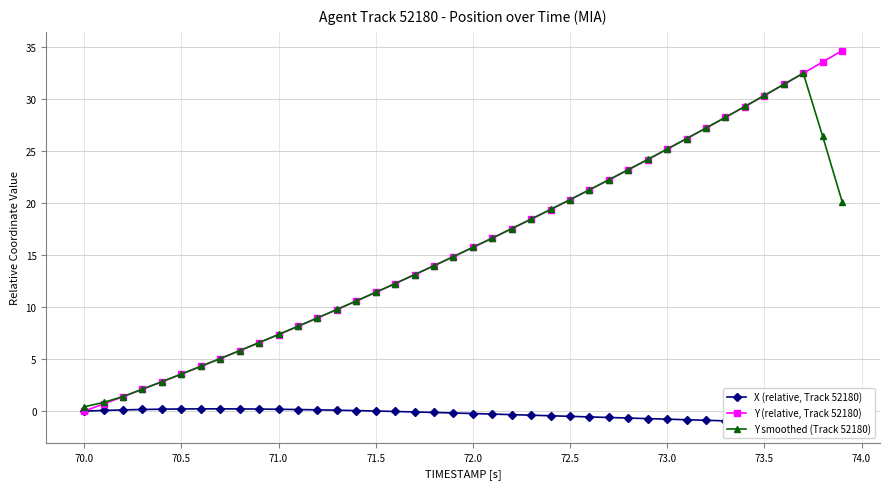

Reading left to right, extract all data points from this chart.

X (relative, Track 52180): 0.0	0.1	0.1	0.2	0.2	0.2	0.2	0.2	0.2	0.2	0.2	0.2	0.1	0.1	0.1	0.0	-0.0	-0.1	-0.1	-0.2	-0.2	-0.3	-0.3	-0.4	-0.4	-0.5	-0.6	-0.6	-0.7	-0.7	-0.8	-0.8	-0.9	-0.9	-1.0	-1.0	-1.1	-1.1	-1.2	-1.2
Y (relative, Track 52180): 0.0	0.7	1.4	2.1	2.8	3.5	4.3	5.0	5.8	6.6	7.3	8.1	8.9	9.8	10.6	11.4	12.2	13.1	14.0	14.8	15.7	16.6	17.5	18.4	19.4	20.3	21.2	22.2	23.2	24.2	25.2	26.2	27.2	28.2	29.2	30.3	31.4	32.4	33.5	34.6
Y smoothed (Track 52180): 0.4	0.8	1.4	2.1	2.8	3.6	4.3	5.0	5.8	6.6	7.4	8.1	8.9	9.8	10.6	11.4	12.3	13.1	14.0	14.8	15.7	16.6	17.5	18.4	19.4	20.3	21.3	22.2	23.2	24.2	25.2	26.2	27.2	28.2	29.3	30.3	31.4	32.5	26.4	20.1